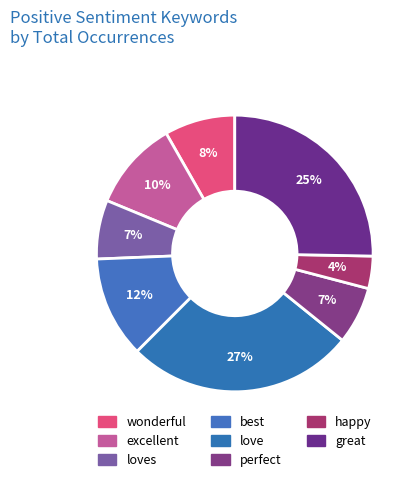

To the nearest percent, what portion does great represent?

25%